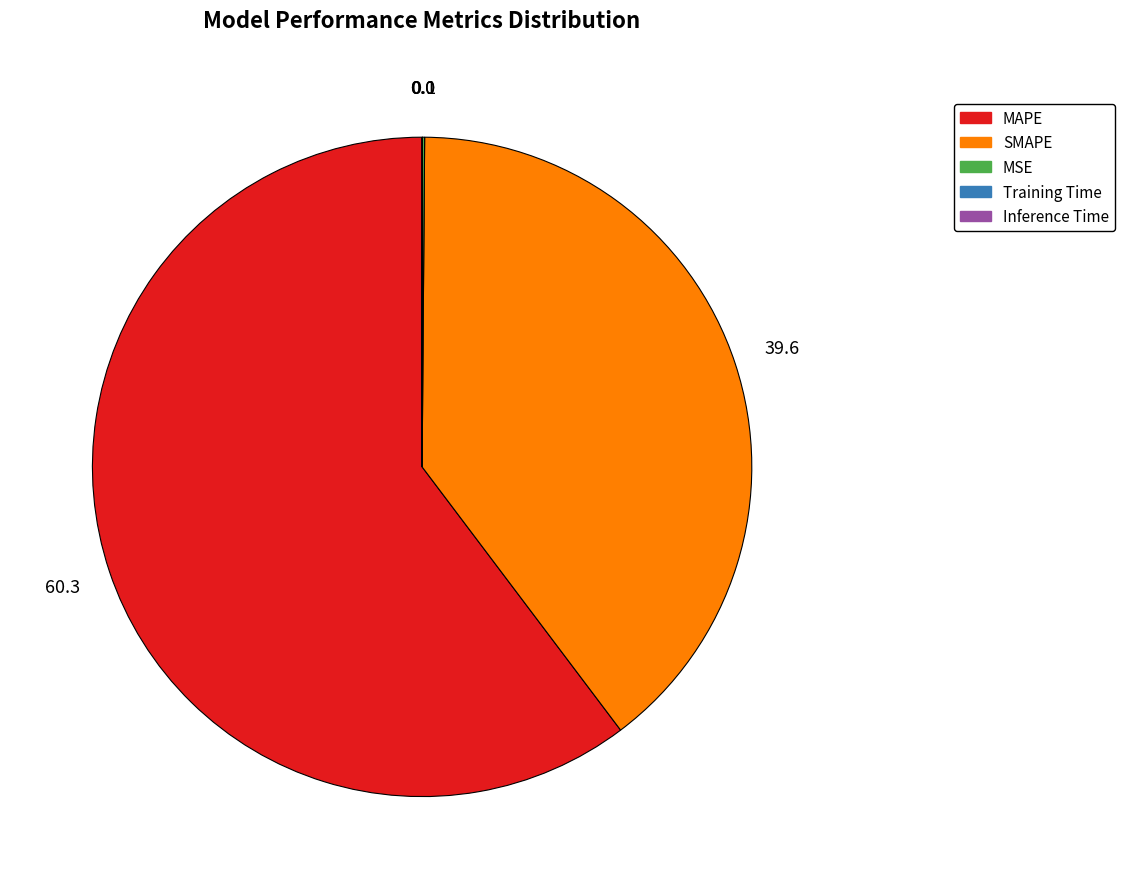

Does MAPE represent more than half of the total?

Yes